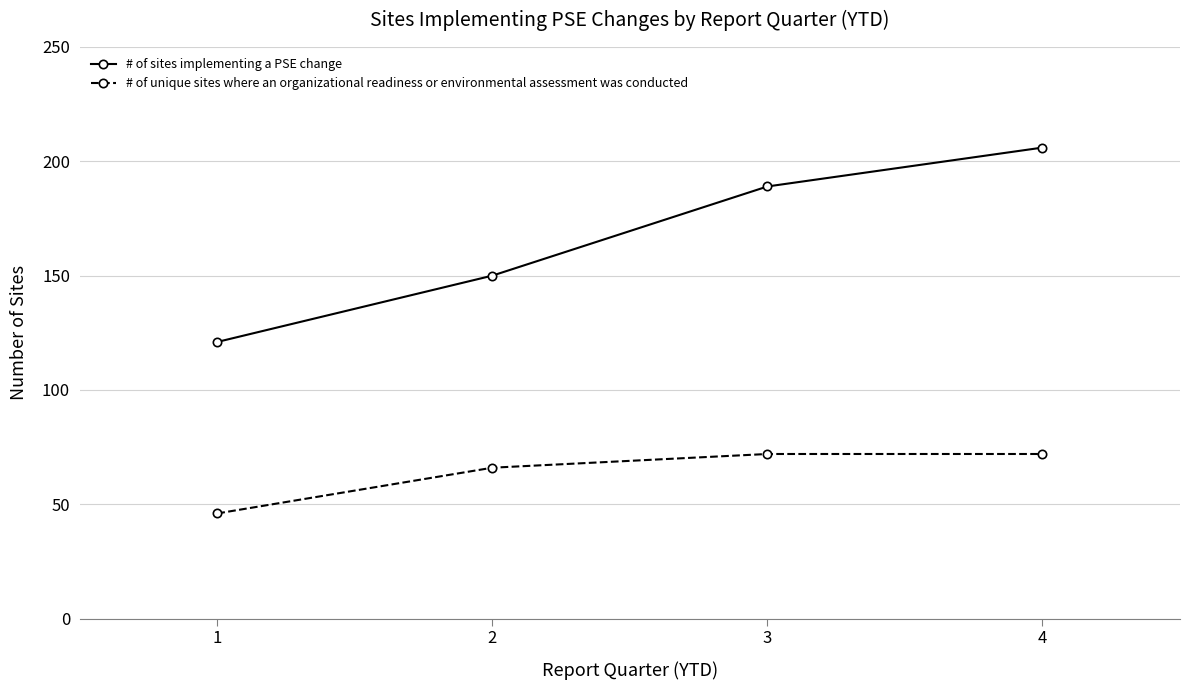

Count the number of data series in this chart.

2